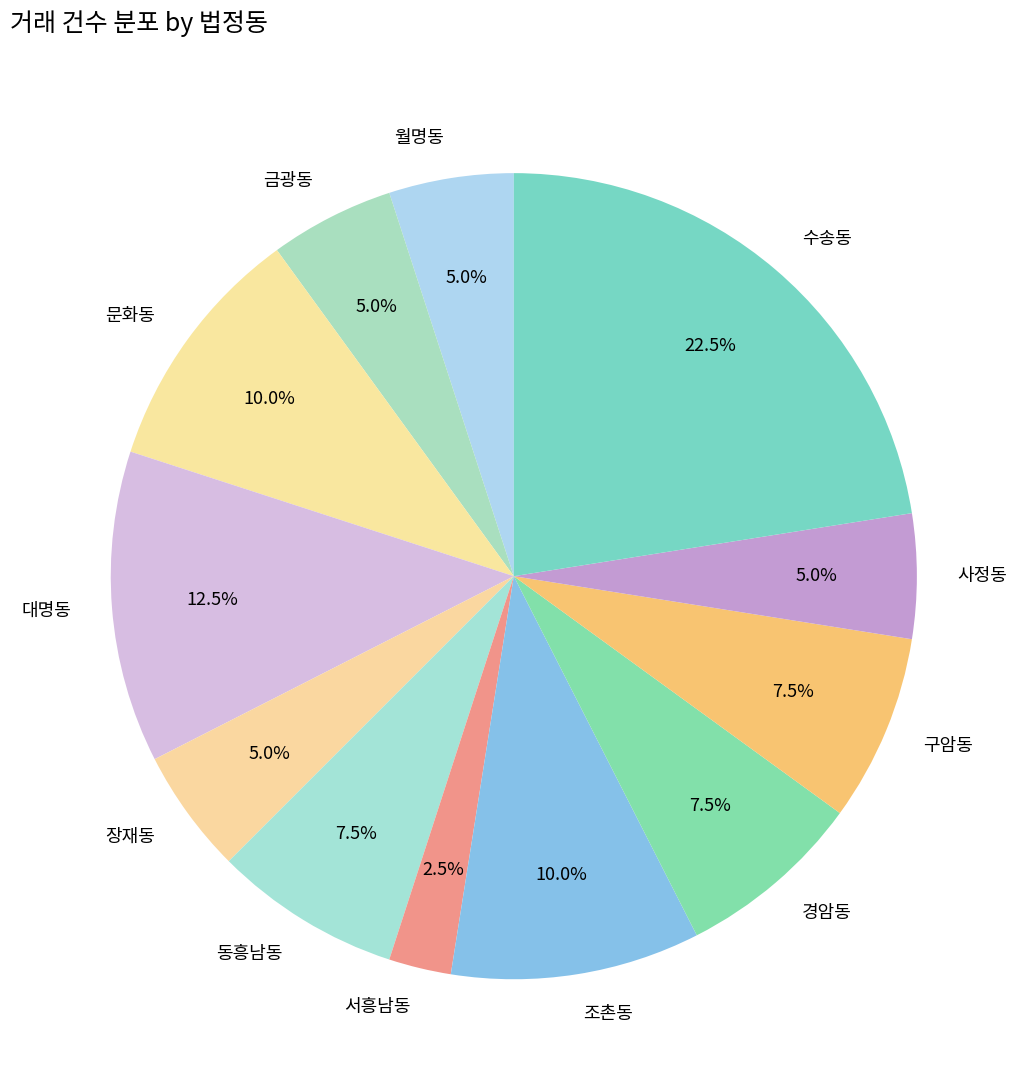

Is it true that 문화동 is 21% of the pie?

False